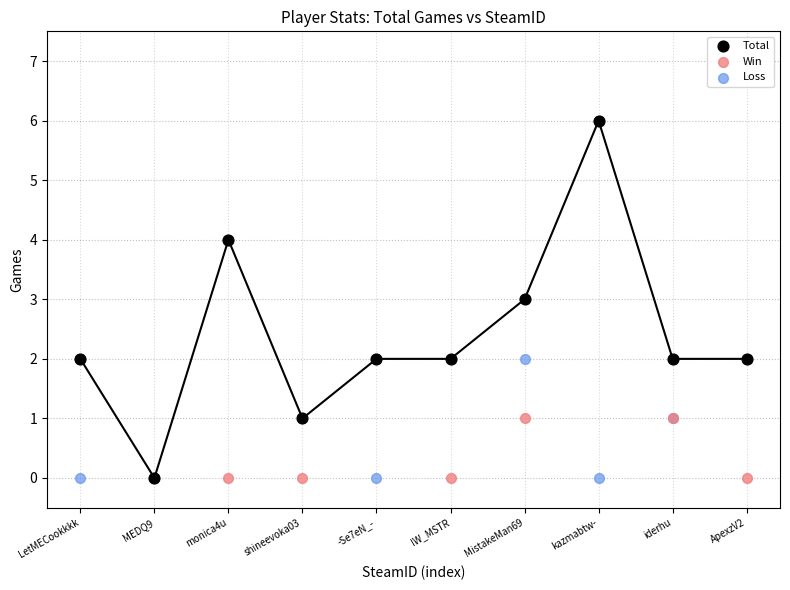

What are all the series names shown in the legend?

Total, Win, Loss